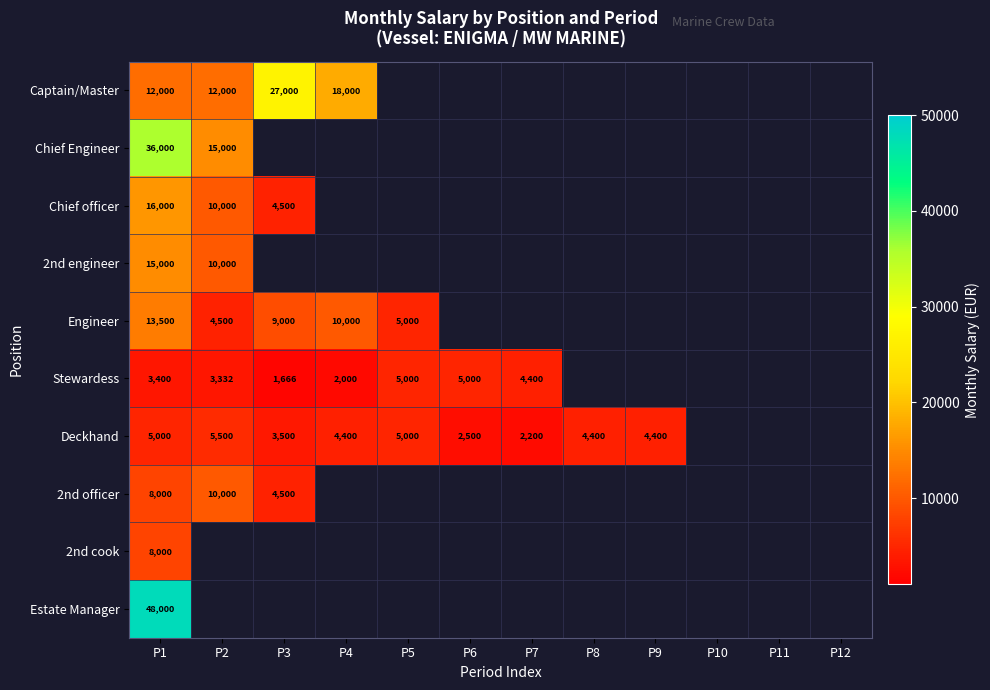

What is the difference between the Stewardess values at P5 and P7?

600